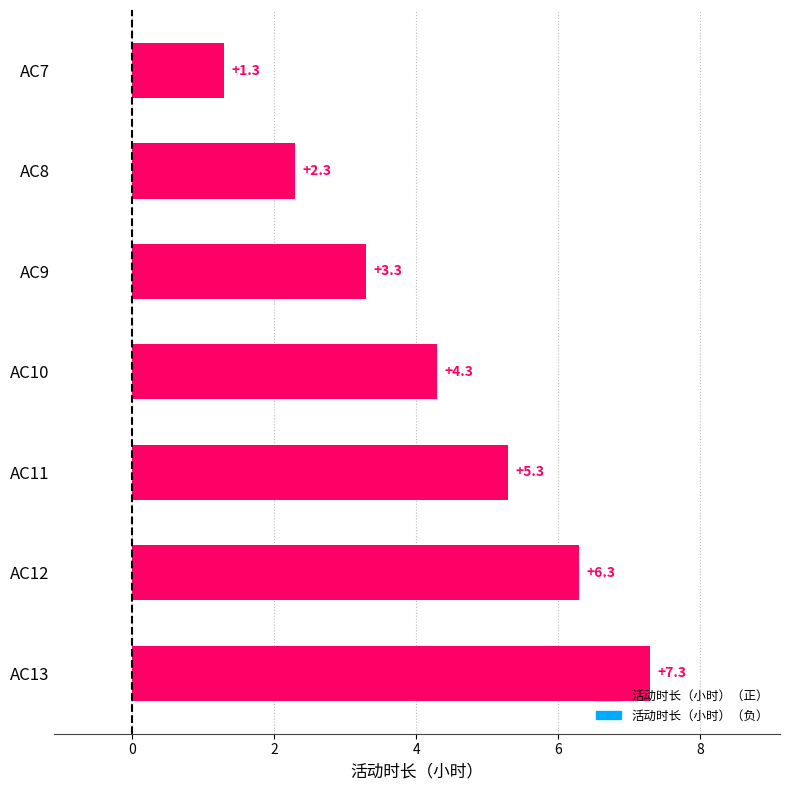

How many bars are there in total?

7